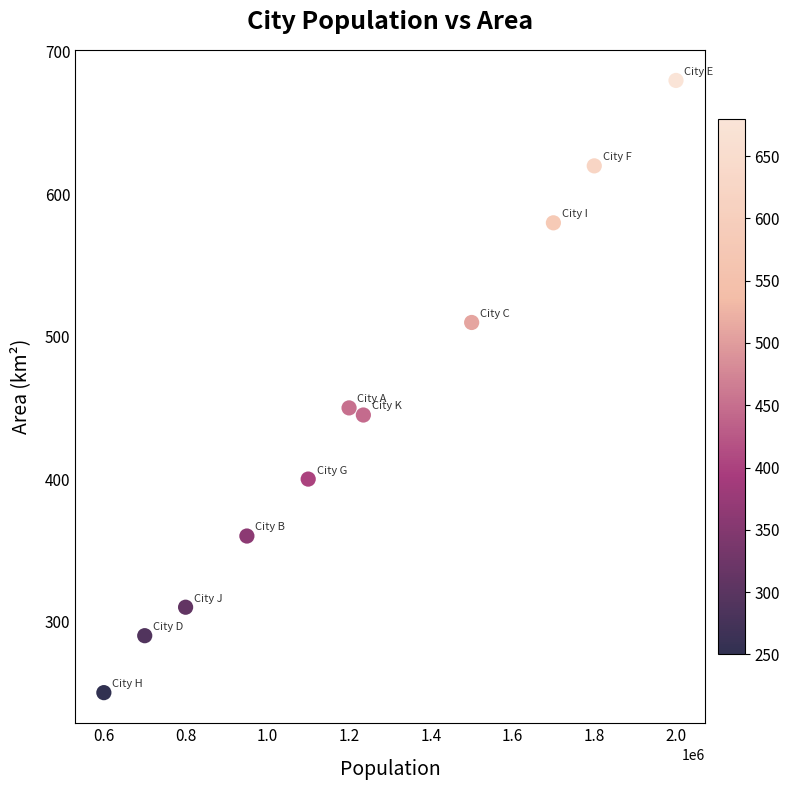

What is the range of X values (max minus min)?

1400000